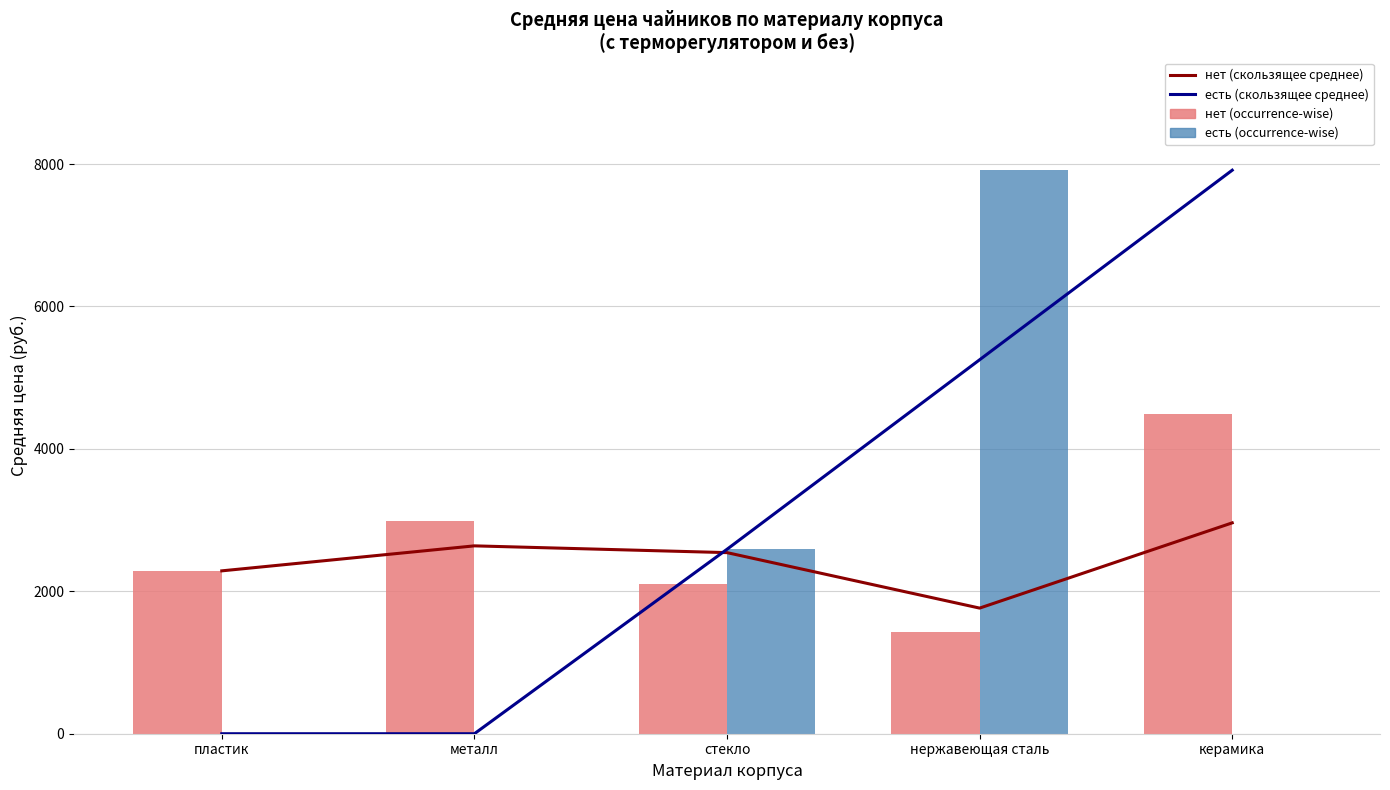

Count the number of data series in this chart.

4